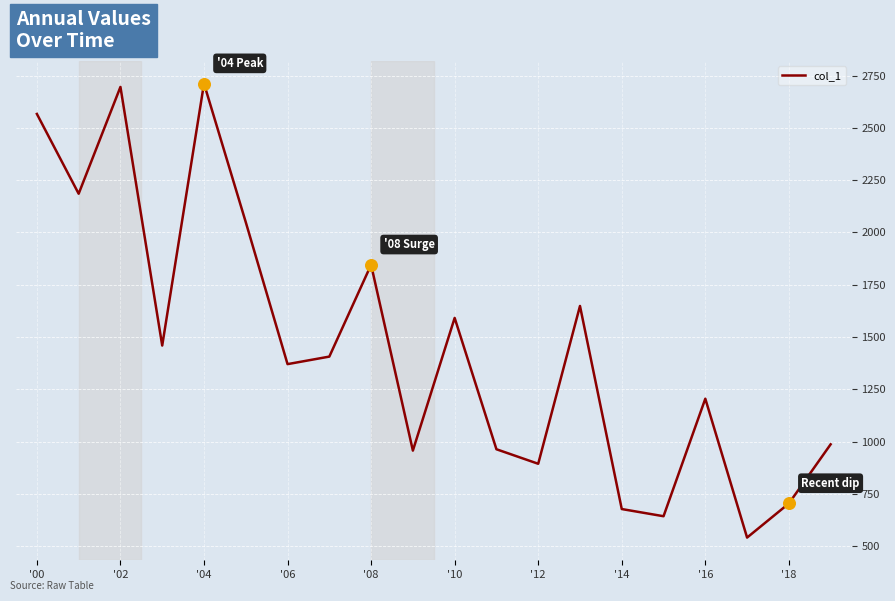

What is the minimum value shown in the chart?

541.6